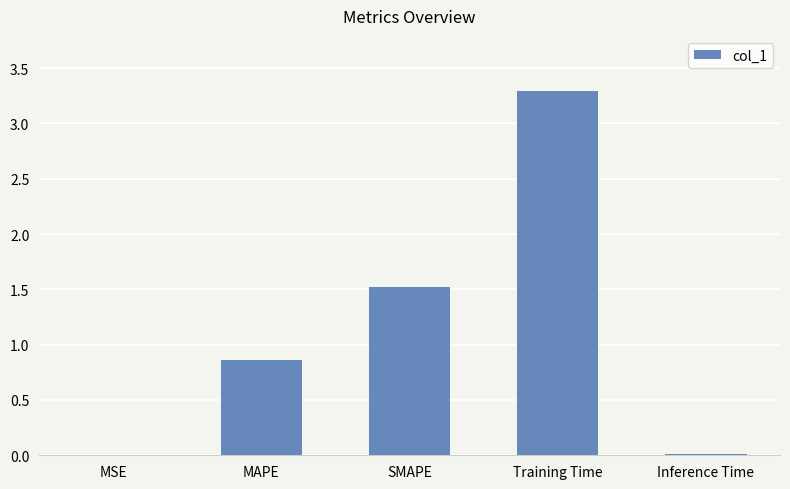

At which label is the value closest to 1?

MAPE